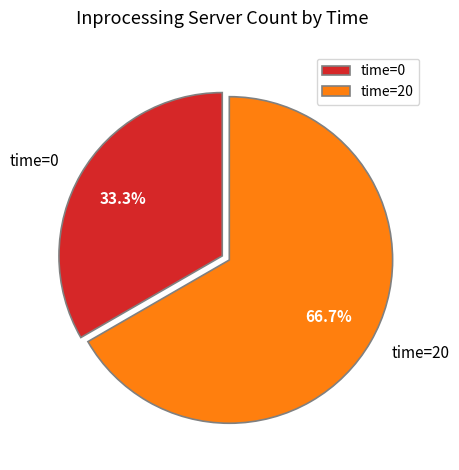

The time=20 slice represents 67% of the pie. True or false?

True